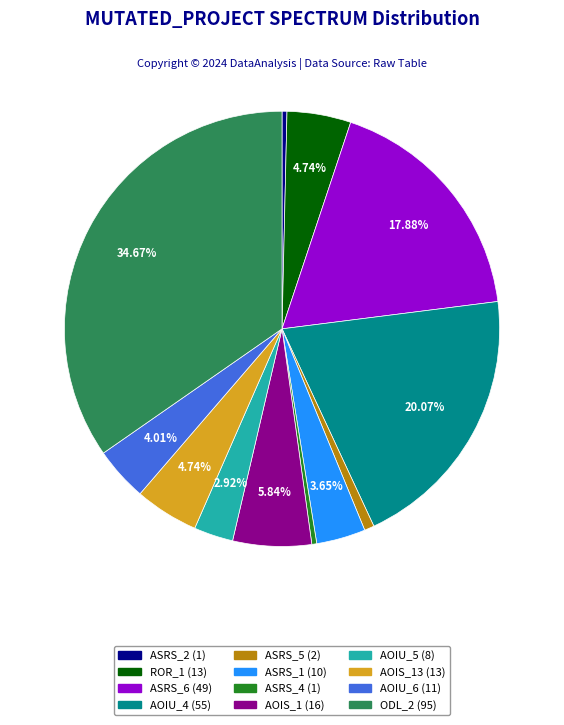

How many slices are in this pie chart?

12